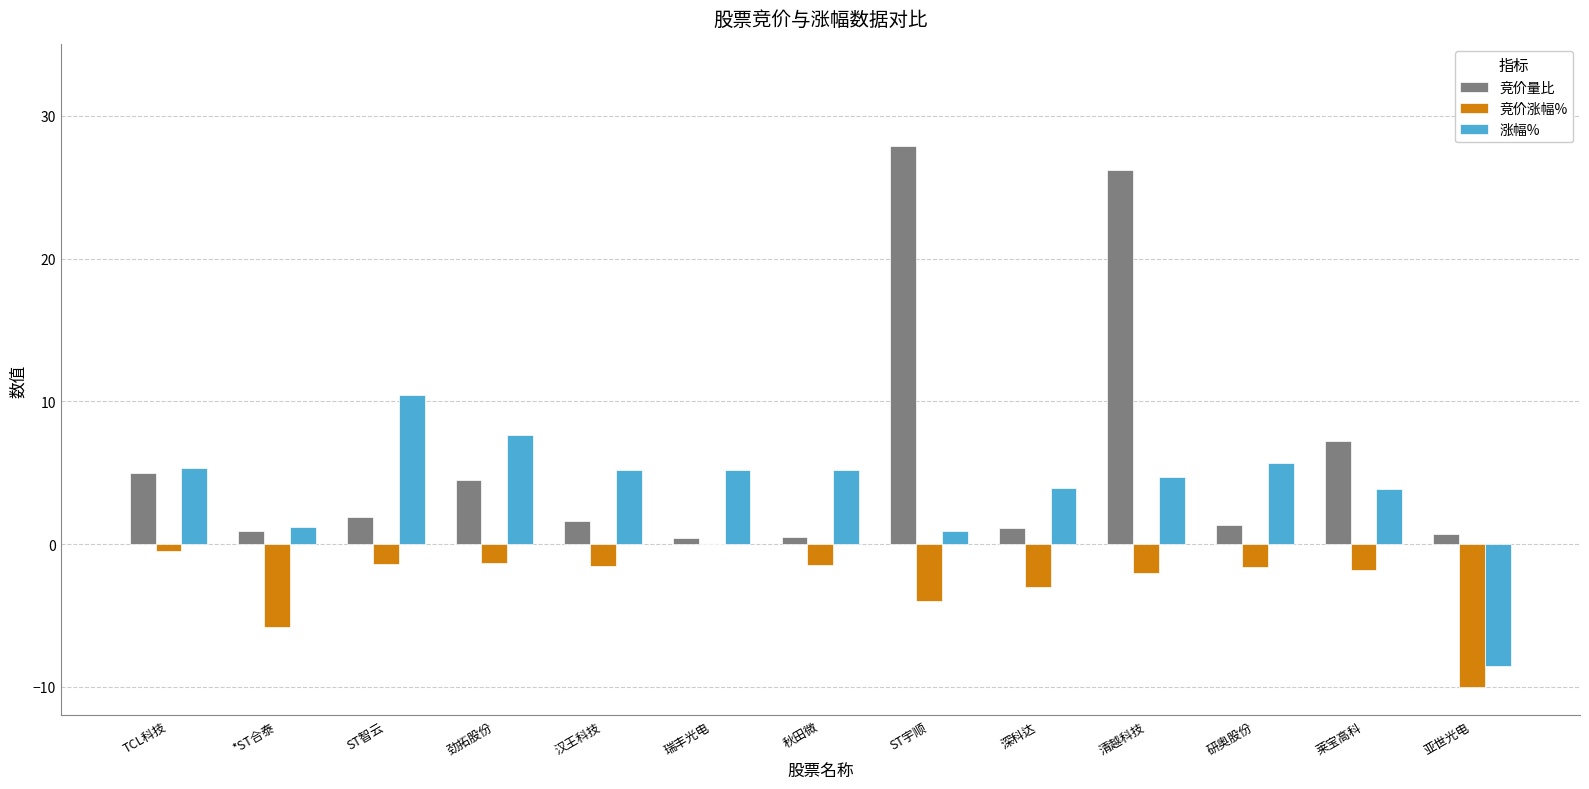

Where does the 竞价涨幅% series first go above -1?

TCL科技